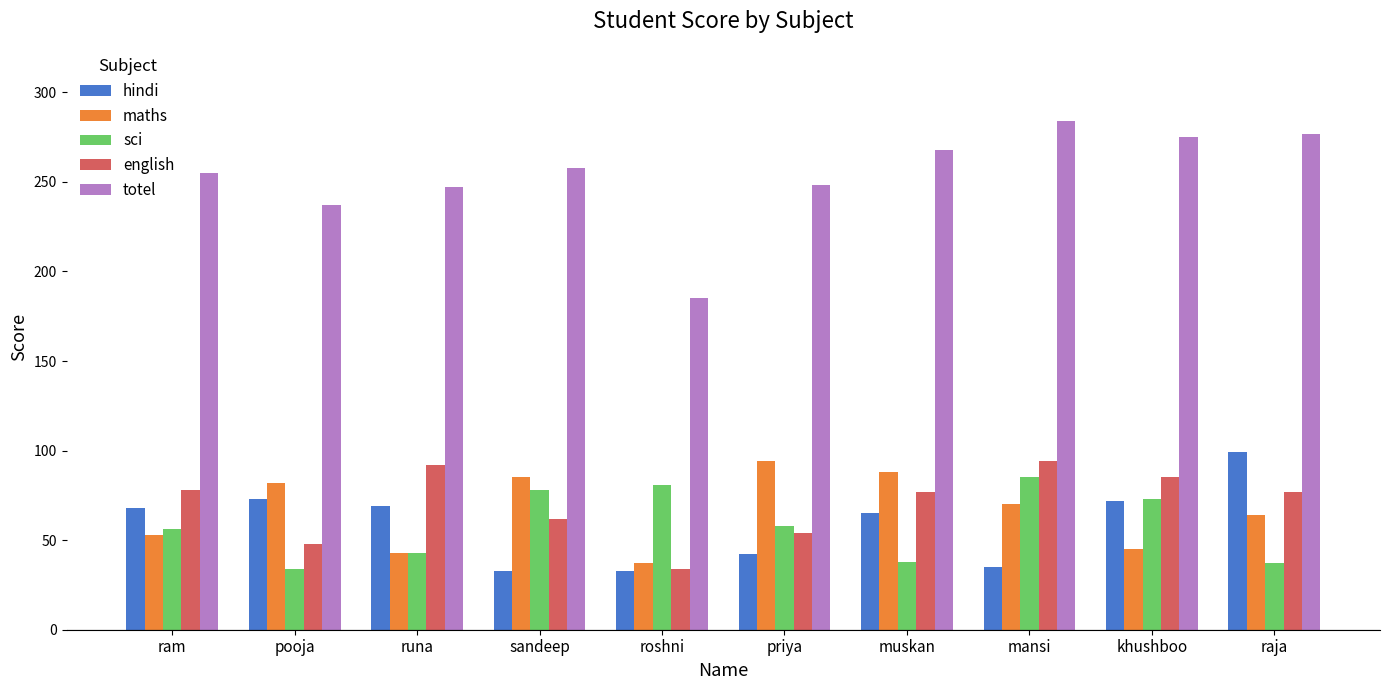

What is the sum of all english values?

701